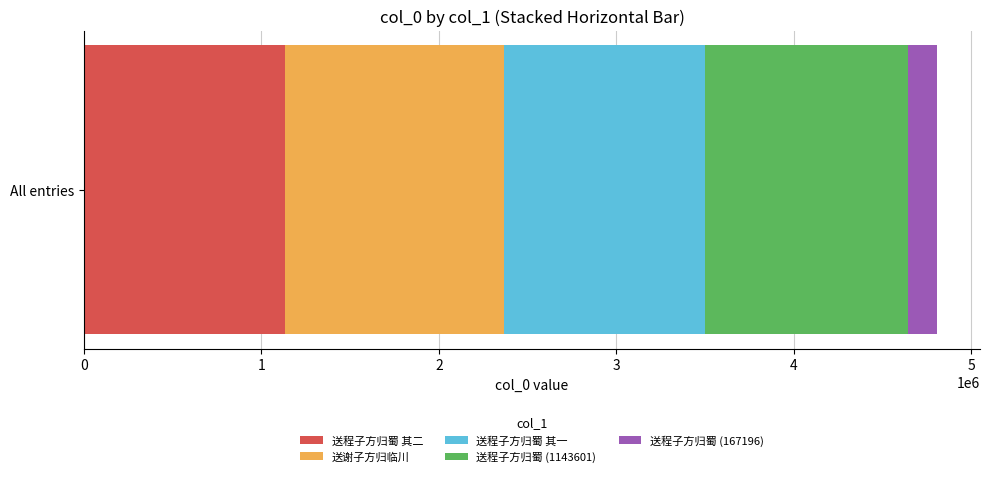

What value does the 送程子方归蜀 其二 series have at All entries?

1133208